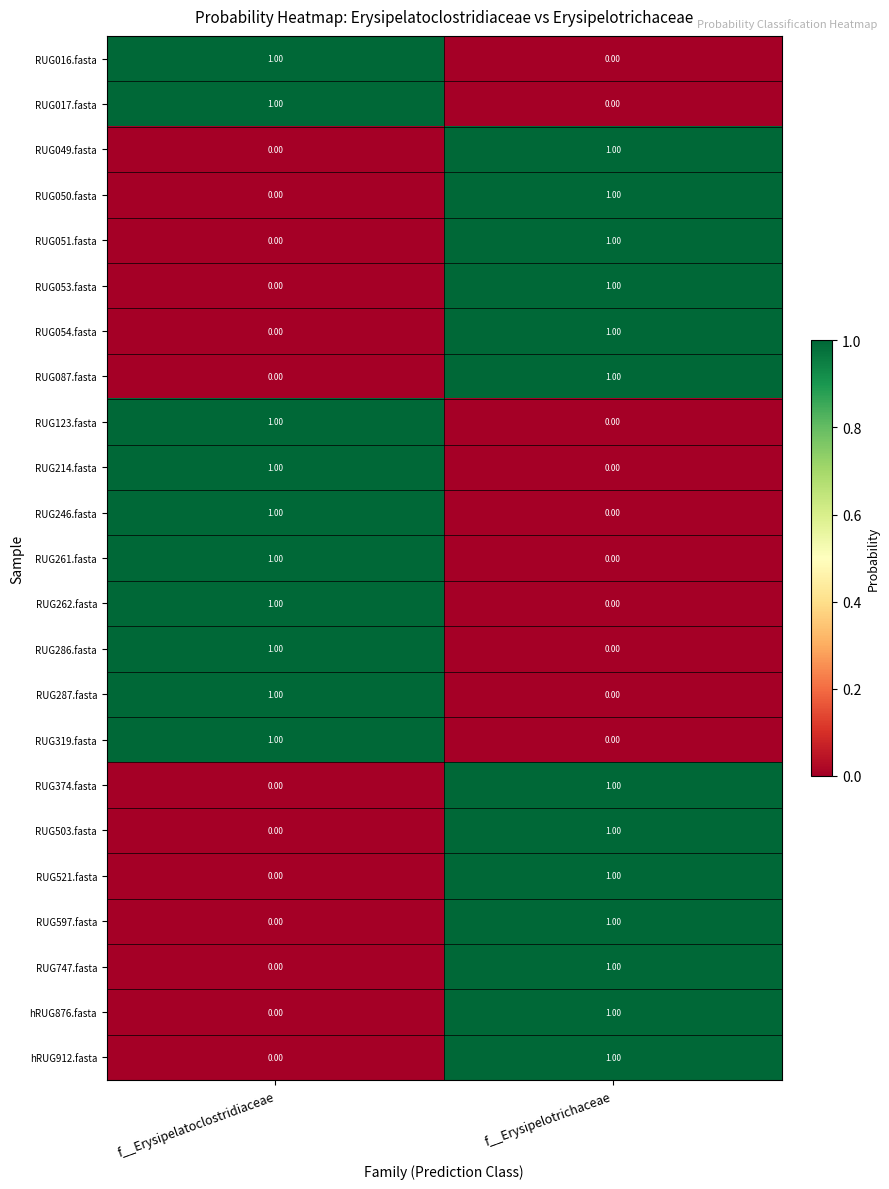

List the labels in order of RUG374.fasta value, smallest first.

f__Erysipelatoclostridiaceae, f__Erysipelotrichaceae